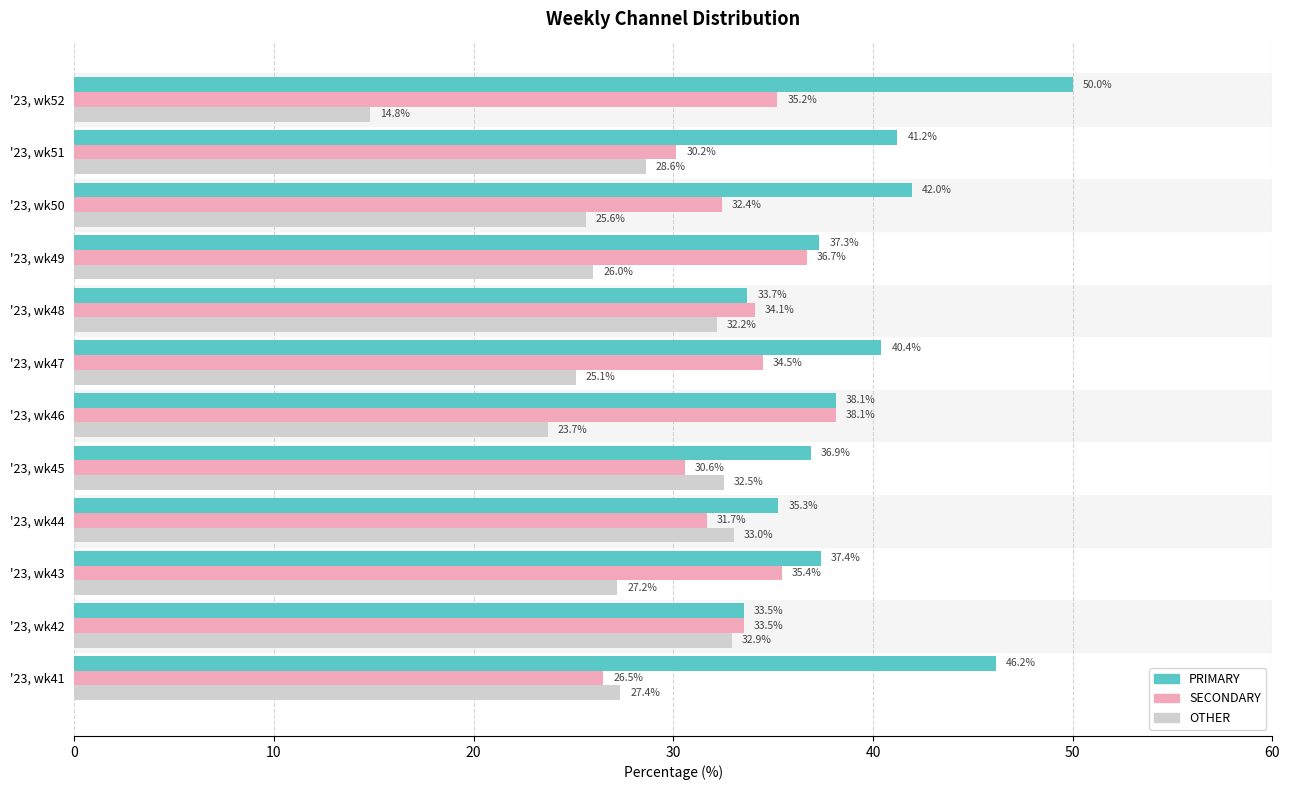

What is the difference between the maximum and minimum values in the SECONDARY series?

11.6